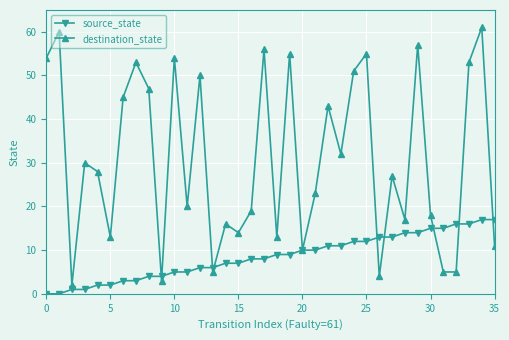

List the series in order of their overall mean, highest first.

destination_state, source_state